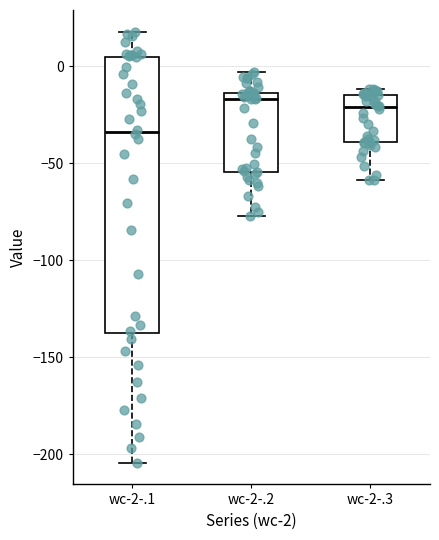

Comparing the boxes themselves (not the whiskers), which one is the tallest?

wc-2-.1